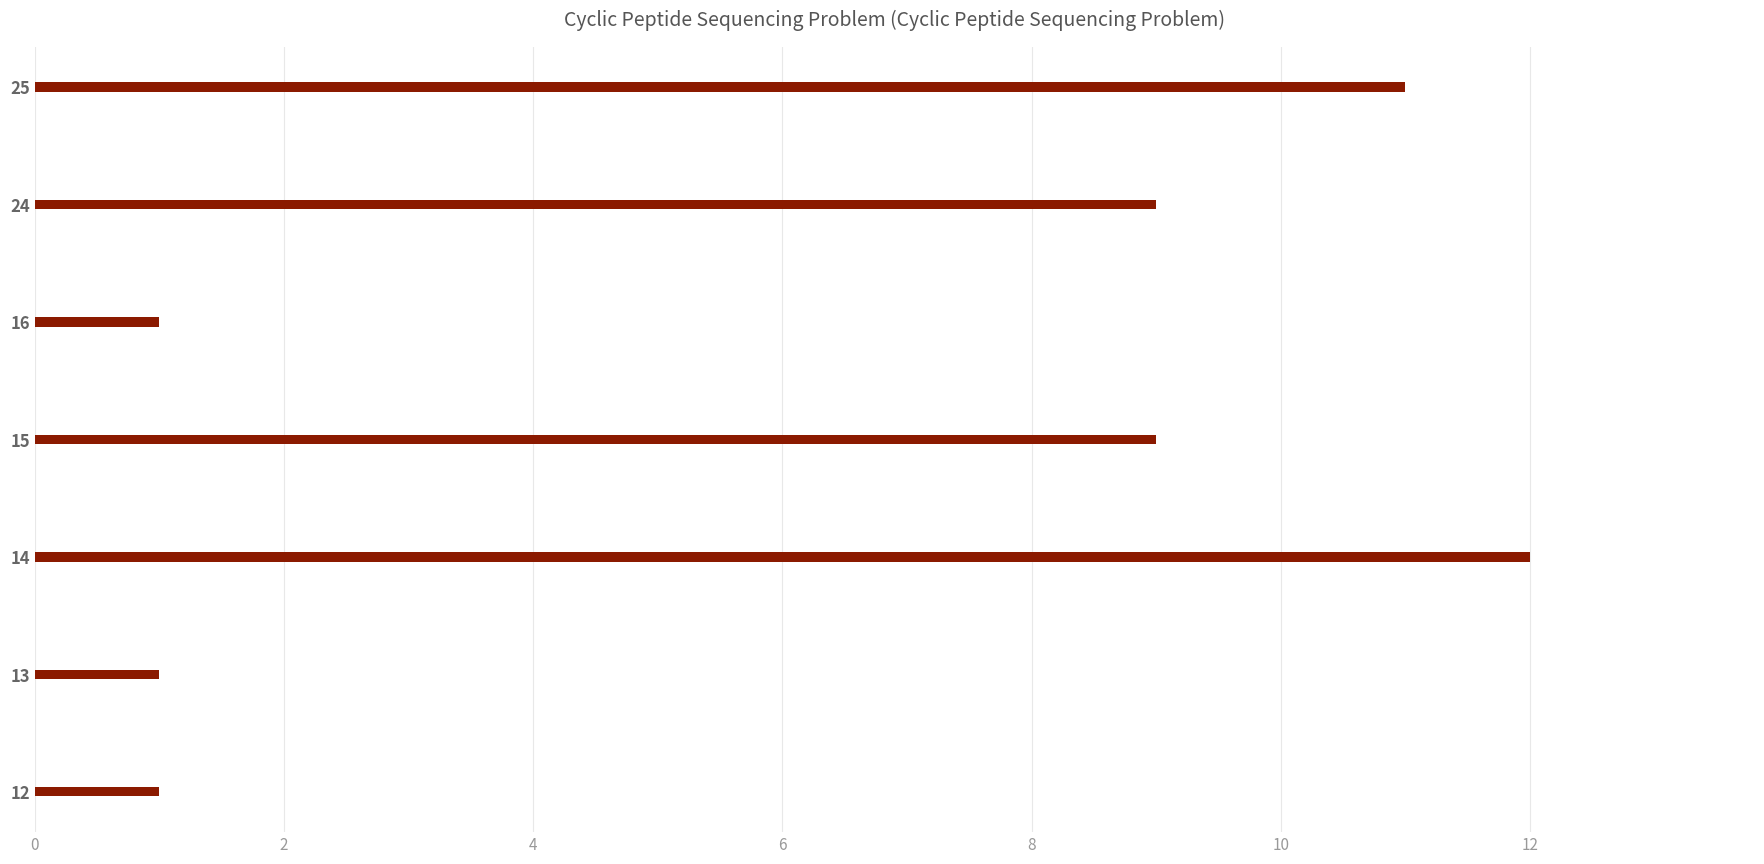

What is the sum of all values?

44